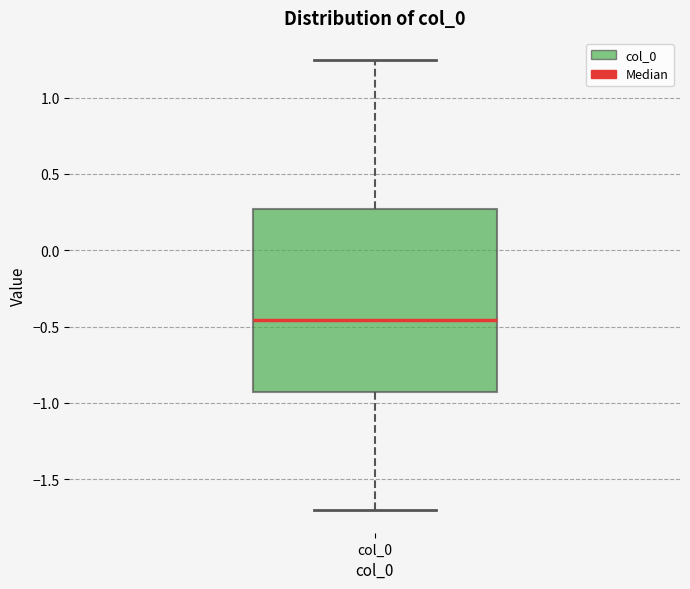

Read this box plot against the y-axis: the position of the median line, the range covered by the box, and the ends of both whiskers. The values are not printed on the chart, so give them approximately, as read against the axis.

median -0.45, box -0.95 to 0.25, whiskers -1.70 to 1.25